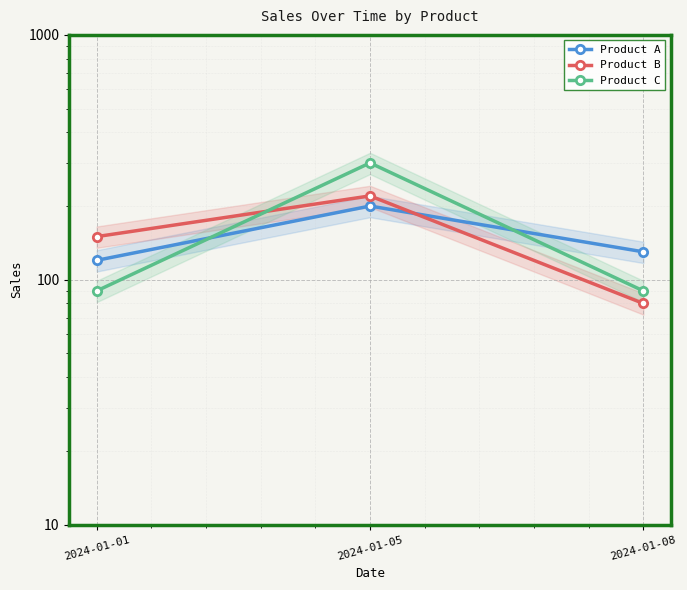

Reading right to left, extract all data points from this chart.

Product A: 2024-01-08=130	2024-01-05=200	2024-01-01=120
Product B: 2024-01-08=80	2024-01-05=220	2024-01-01=150
Product C: 2024-01-08=90	2024-01-05=300	2024-01-01=90